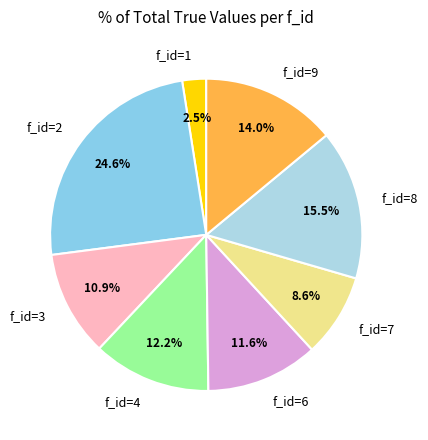

How many slices are in this pie chart?

8